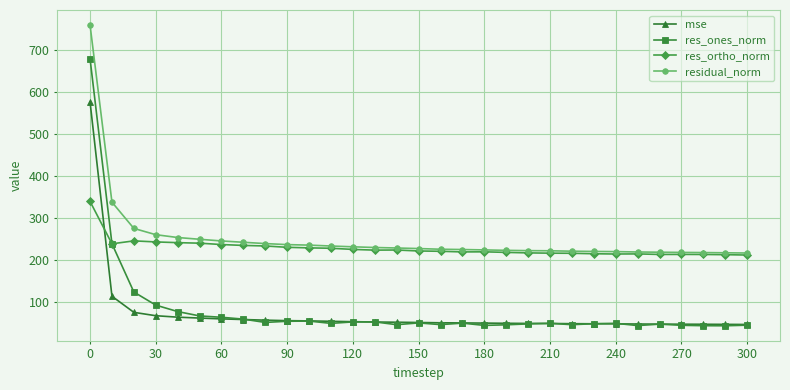

True or false: mse and residual_norm cross at least once.

False